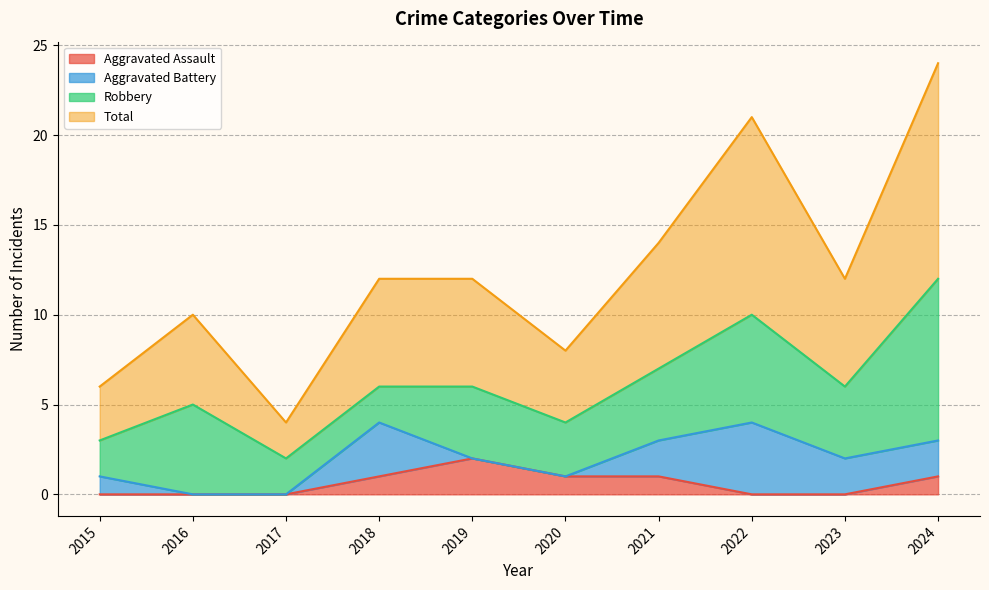

Which category has the highest value in the Aggravated Assault series?

2019